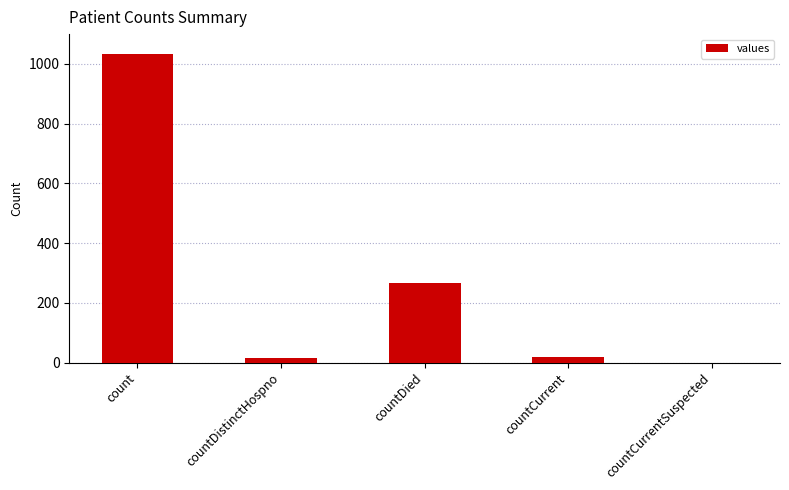

What is the sum of all values?

1334